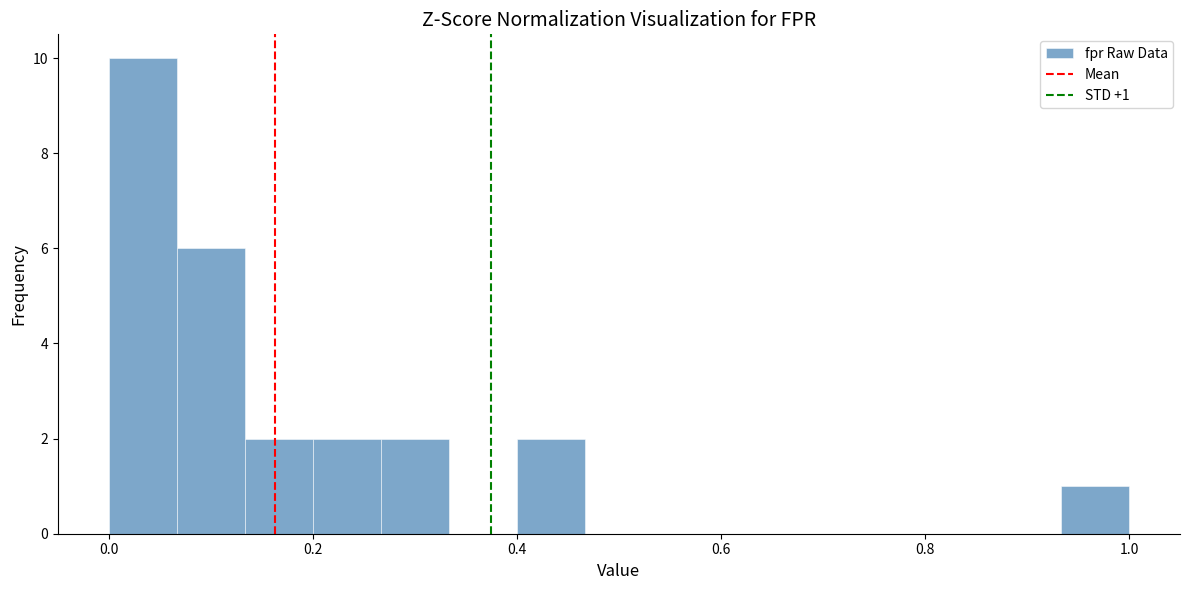

Read against the x-axis, roughly where is the centre of the tallest bar?

0.04